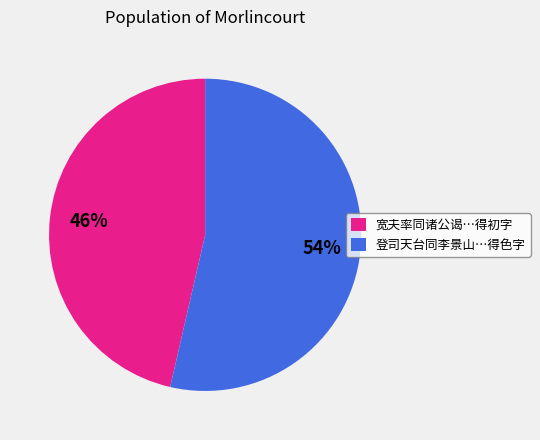

To the nearest percent, what is the average slice percentage?

50%